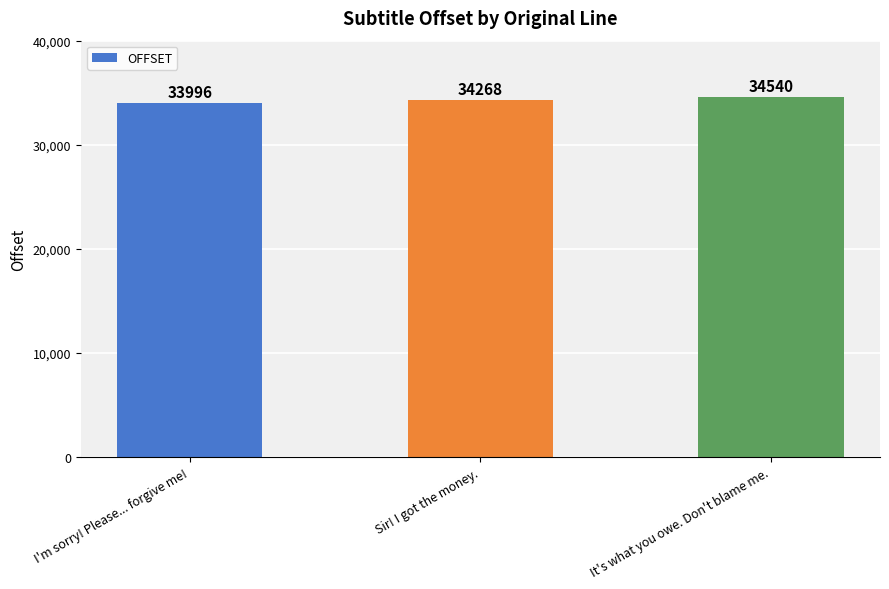

What is the sum of all values?

102804